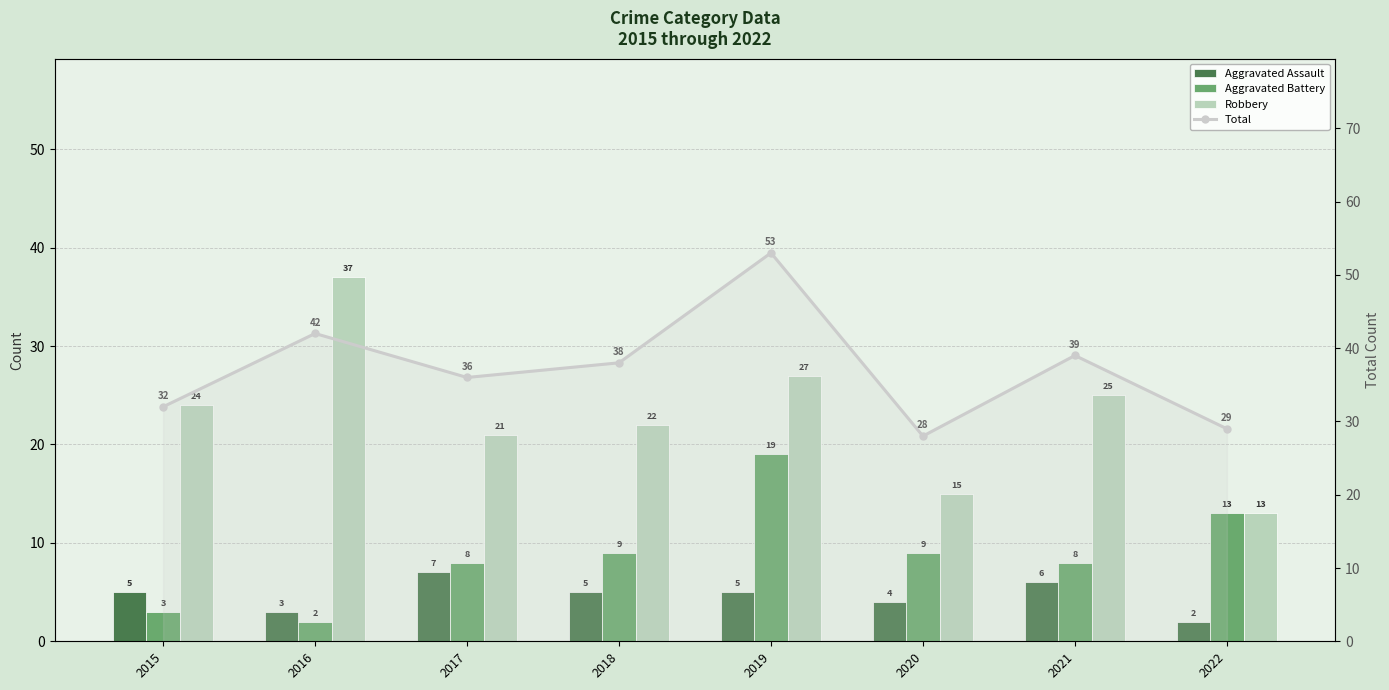

Reading left to right, extract all data points from this chart.

Aggravated Assault: 5	3	7	5	5	4	6	2
Aggravated Battery: 3	2	8	9	19	9	8	13
Robbery: 24	37	21	22	27	15	25	13
Total: 32	42	36	38	53	28	39	29